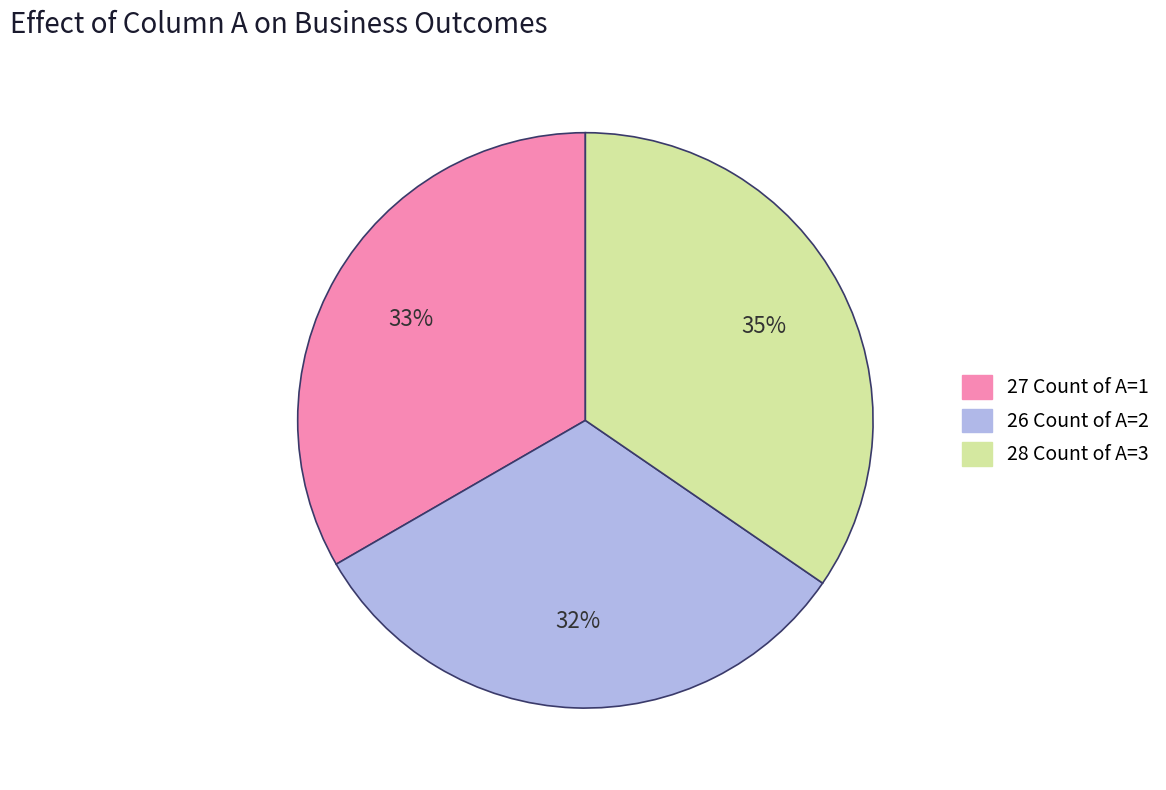

Is there a majority slice in this chart?

No